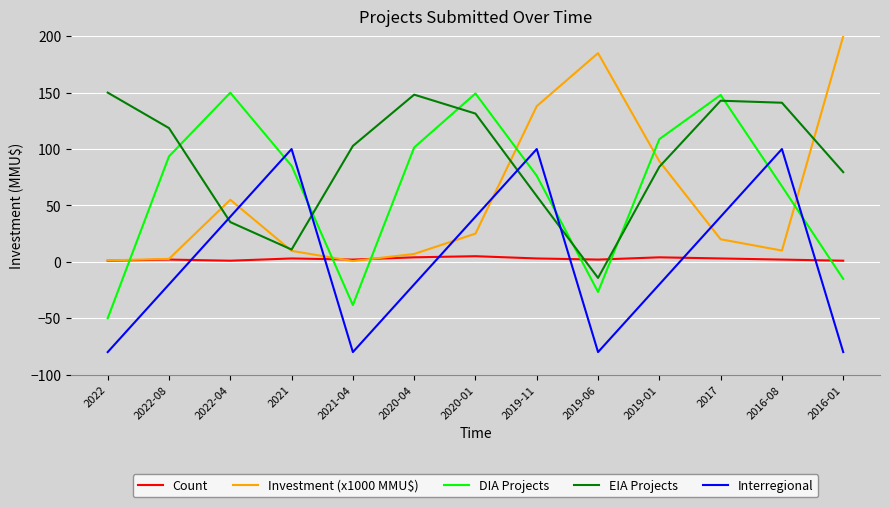

The value of EIA Projects at 2020-01 is 55.3. True or false?

False